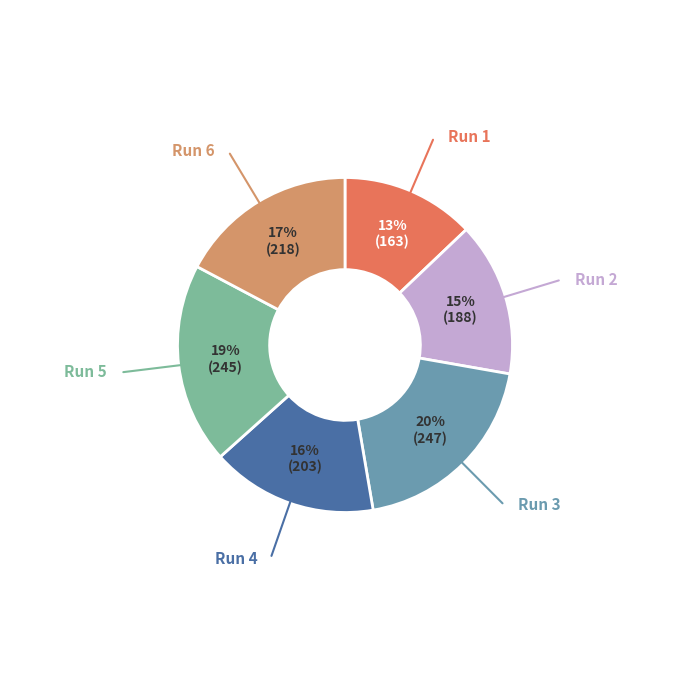

To the nearest percent, what is the difference between the largest and smallest slice percentages?

7%